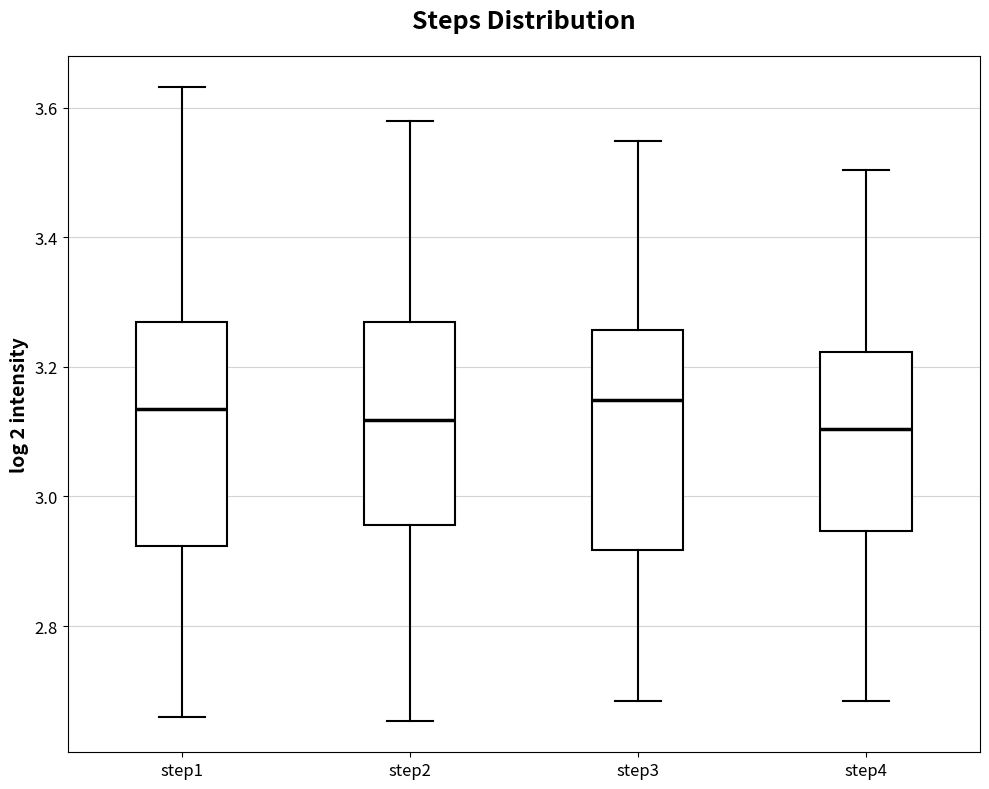

Reading left to right, read every box against the y-axis: the position of its median line, the range the box covers, and the ends of its whiskers. The values are not printed on the chart, so give them approximately, as read against the axis.

step1: median 3.14, box 2.92 to 3.26, whiskers 2.66 to 3.64
step2: median 3.12, box 2.96 to 3.26, whiskers 2.66 to 3.58
step3: median 3.14, box 2.92 to 3.26, whiskers 2.68 to 3.54
step4: median 3.10, box 2.94 to 3.22, whiskers 2.68 to 3.50